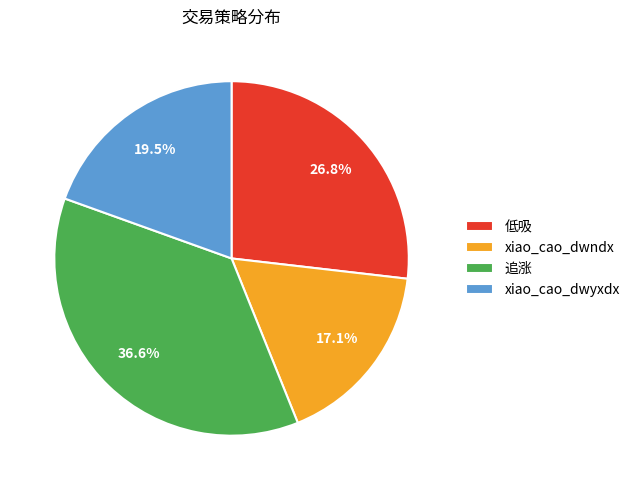

What percentage is the 低吸 slice, to the nearest percent?

27%